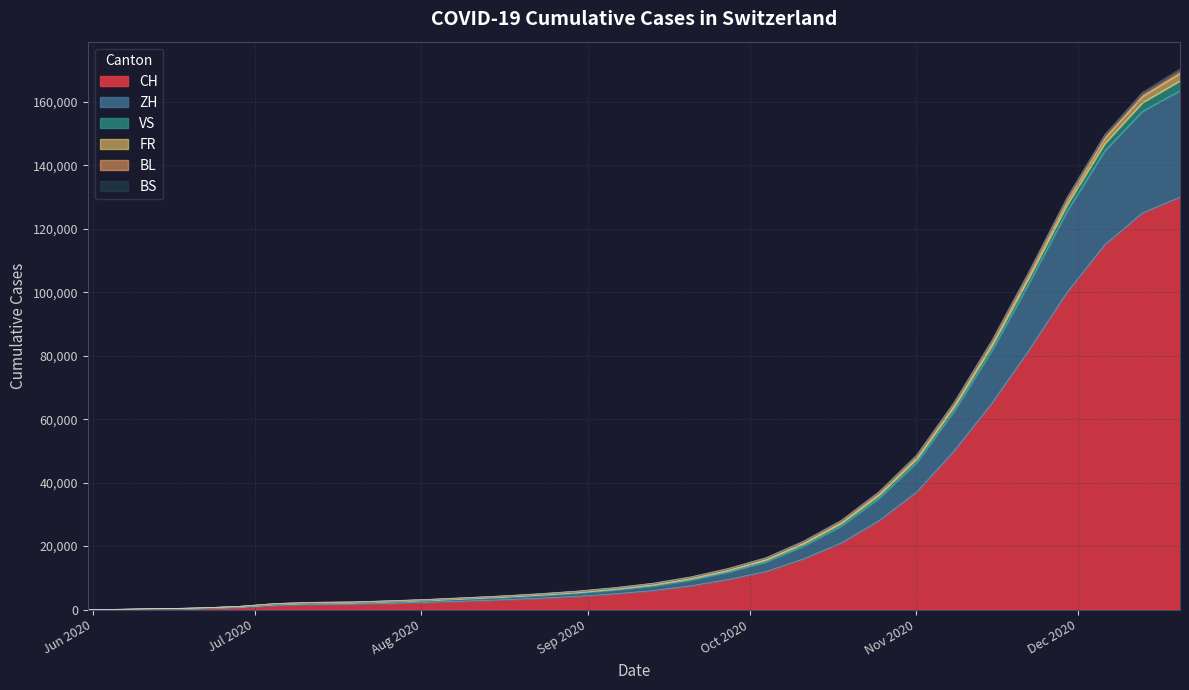

How many values in CH are above zero?

29